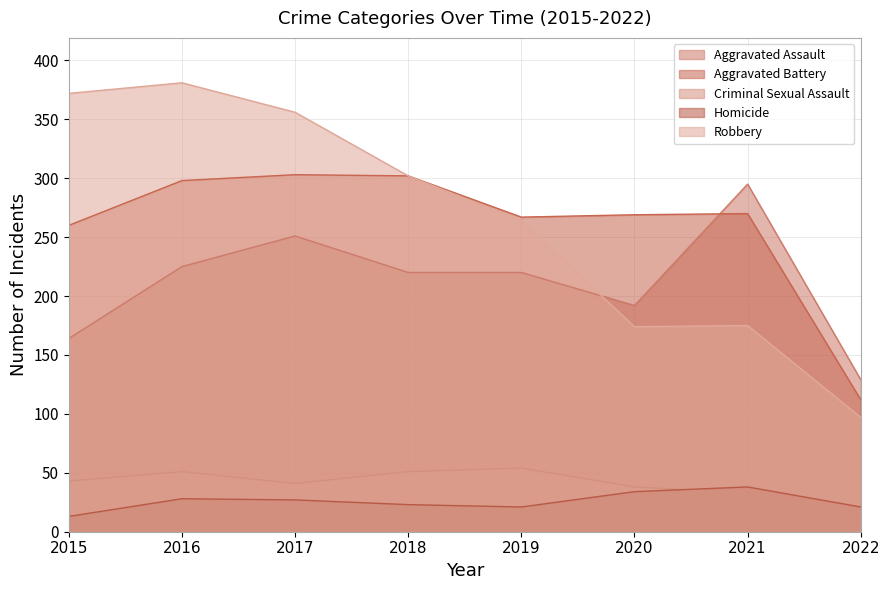

Does the chart have visible grid lines?

Yes